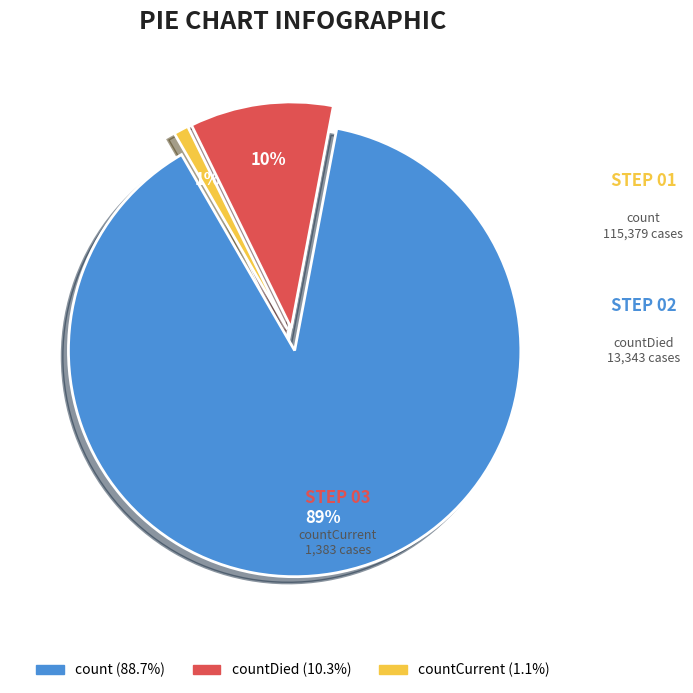

Is there any slice that represents more than half of the pie?

Yes